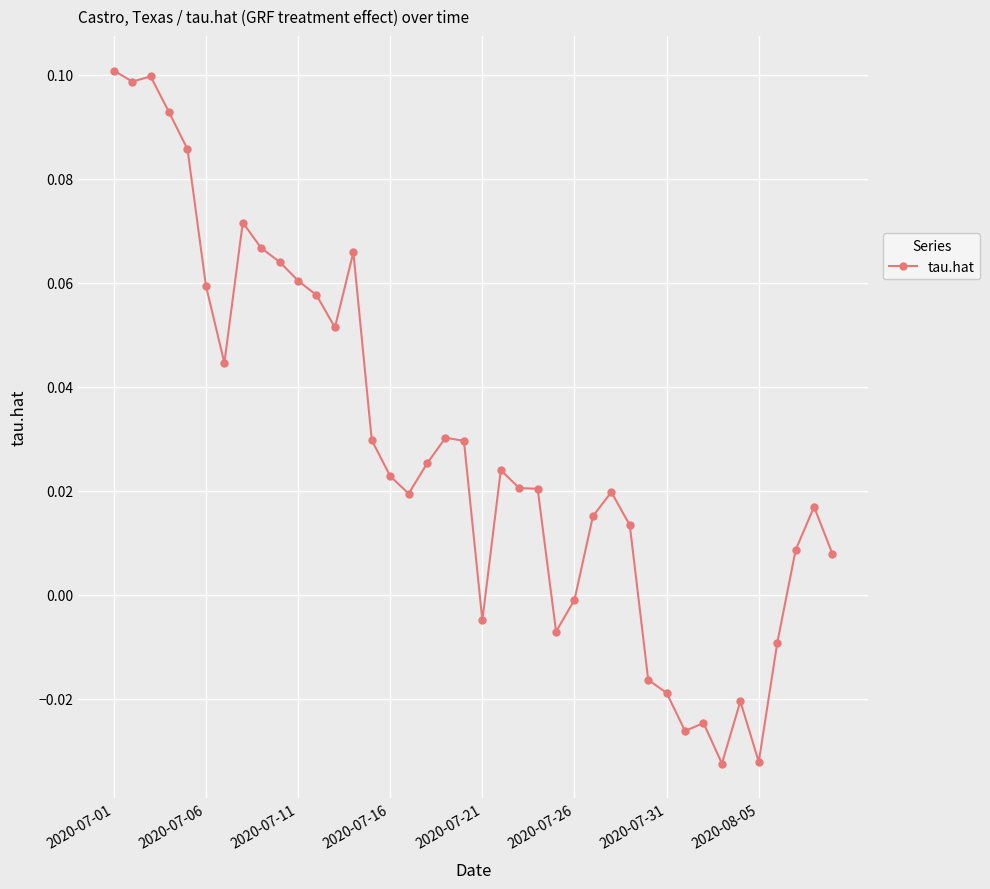

How many values exceed 0?

29